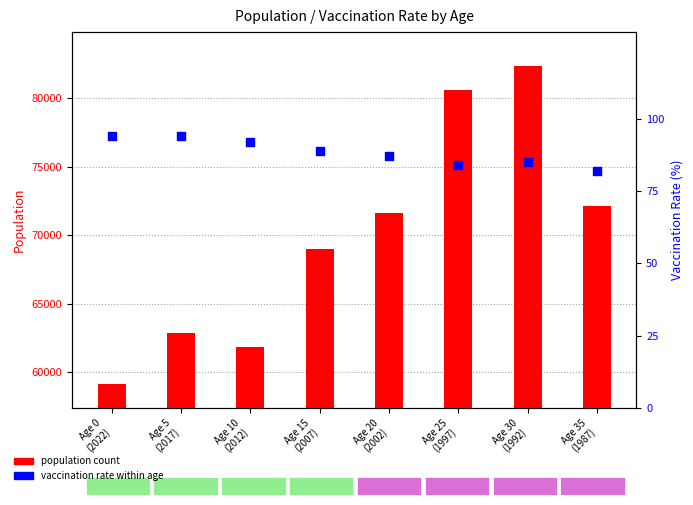

Which series contains the highest Y value?

POPULATION